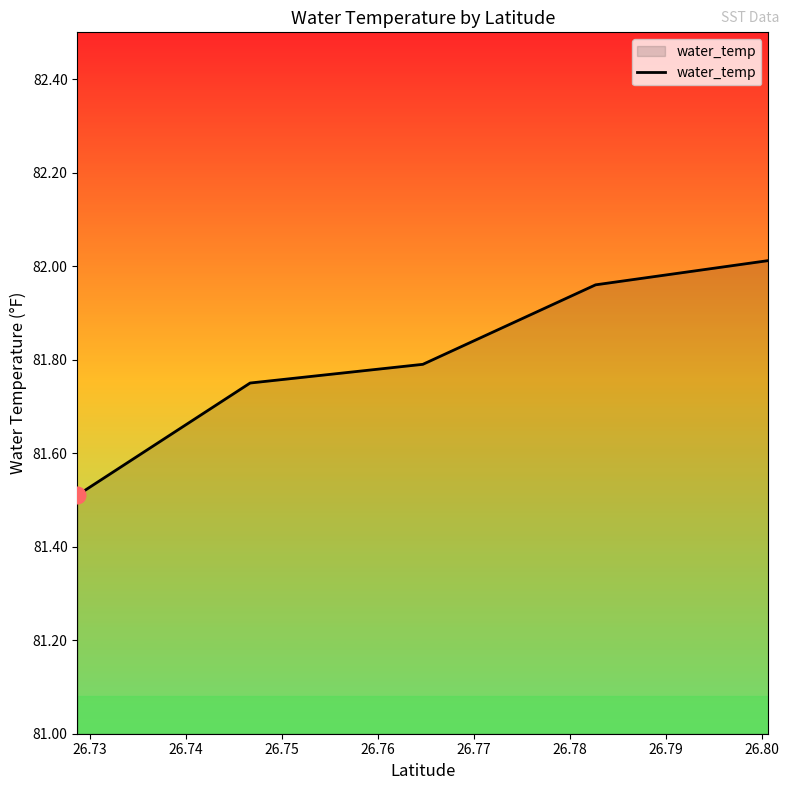

What is the minimum value shown in the chart?

81.5